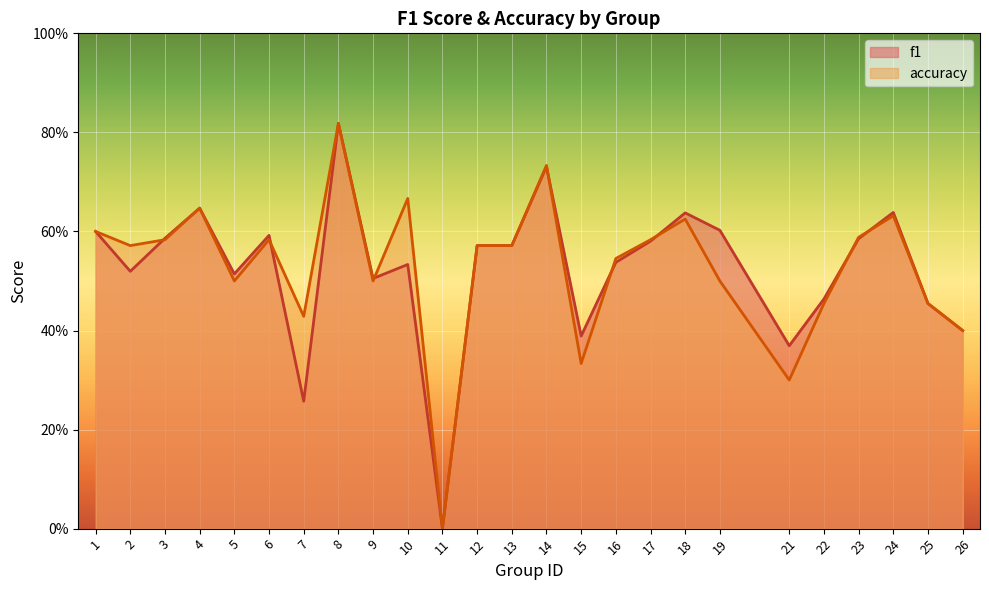

The f1 series shows 0.0 at 11. True or false?

True